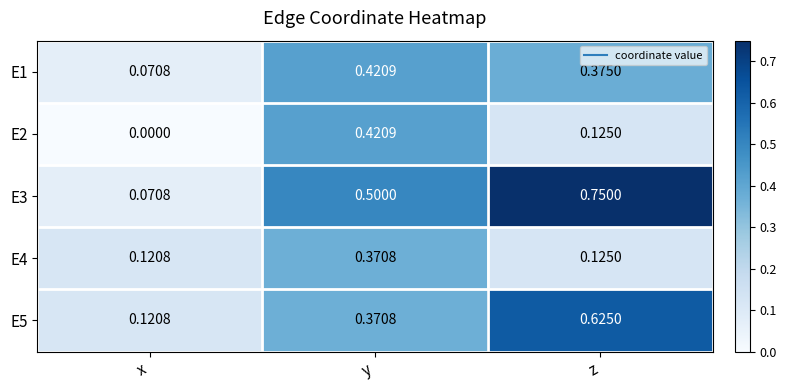

Which category has the highest value in the E5 series?

z